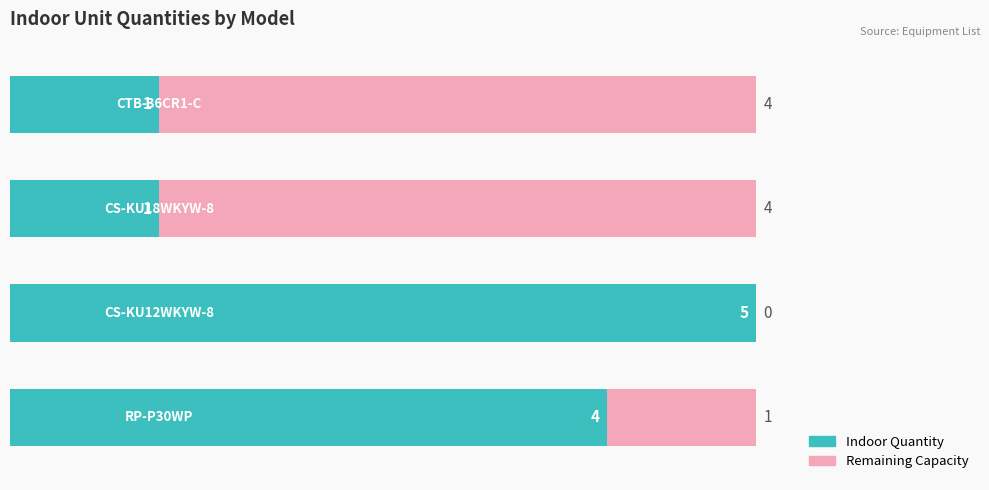

What is the difference between the highest and lowest values at 3?

3